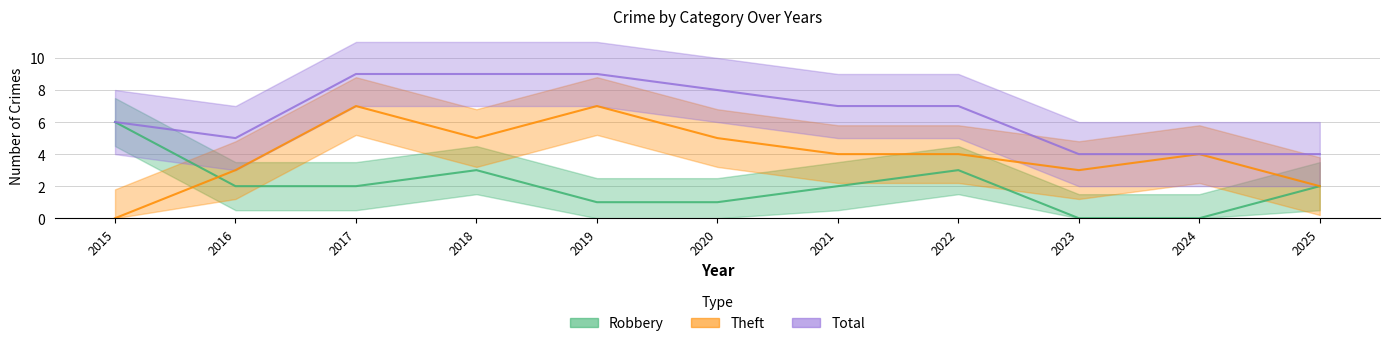

Rank the series at 2018 from highest to lowest value.

Total, Theft, Robbery